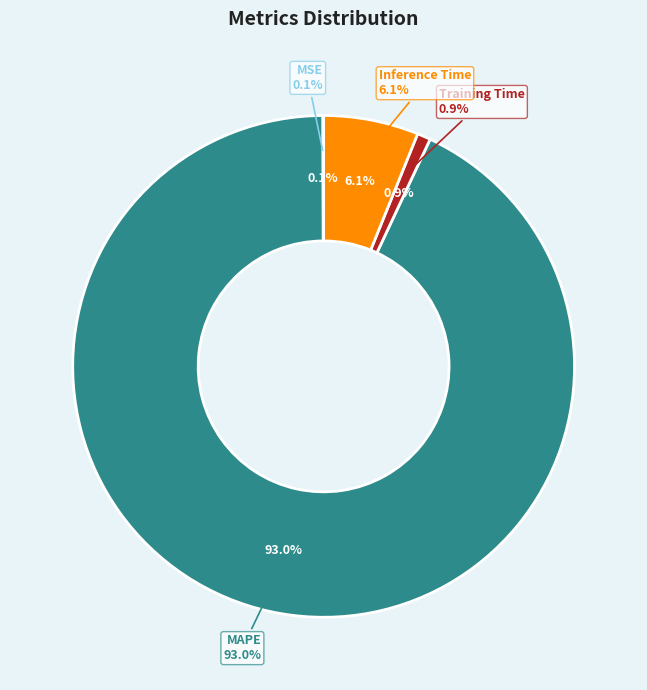

How many slices are in this pie chart?

4